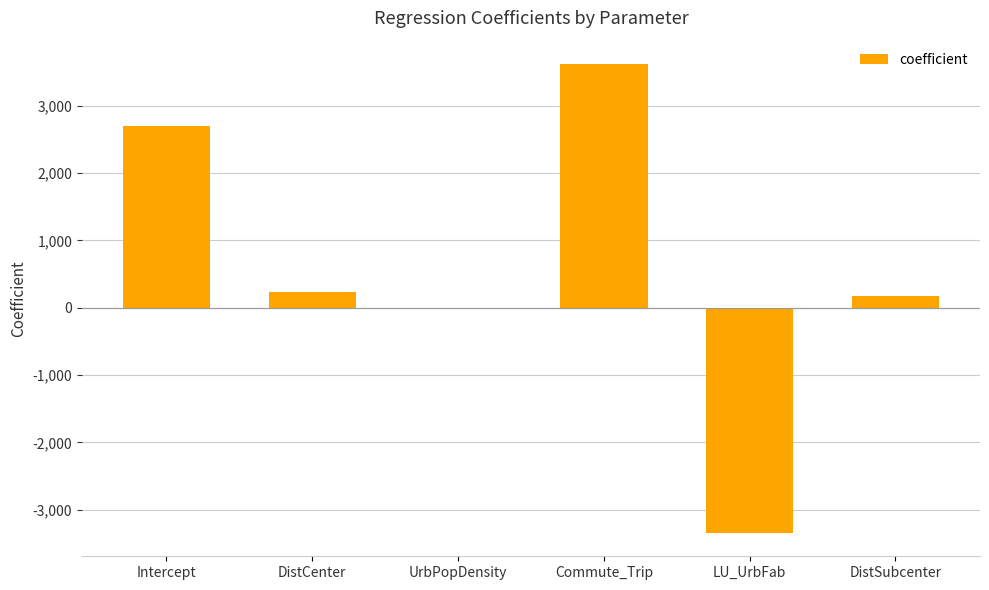

Reading left to right, list all the values displayed in this chart.

Intercept=2693.1	DistCenter=239.6	UrbPopDensity=0.1	Commute_Trip=3615.8	LU_UrbFab=-3340.9	DistSubcenter=177.2